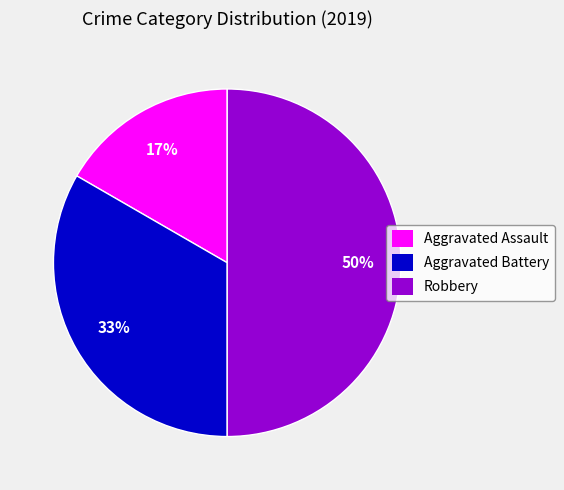

Count the number of slices in the pie.

3